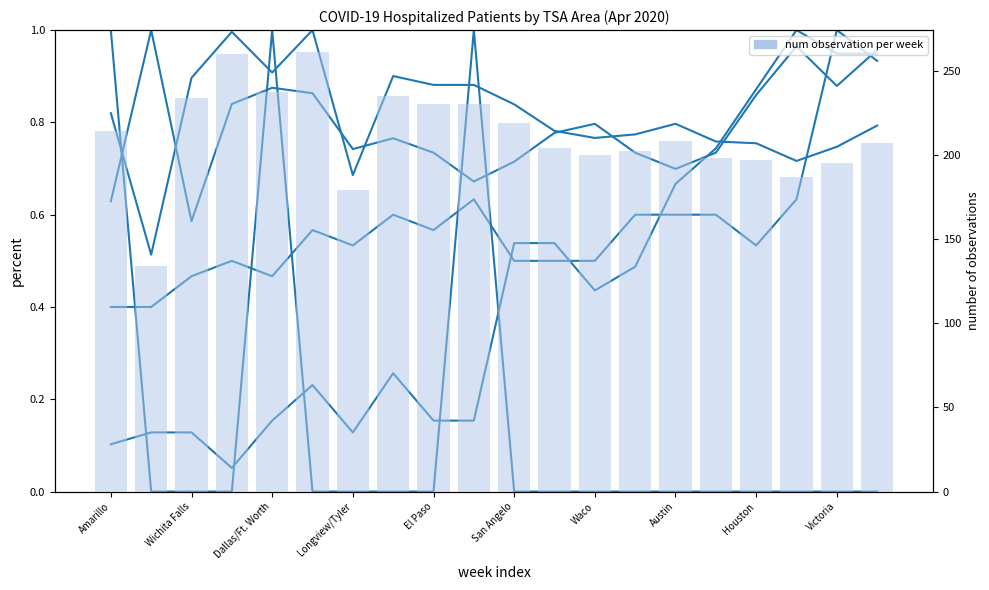

Reading right to left, list all the values displayed in this chart.

Dallas/Ft. Worth: 1.0	0.9	1.0	0.9	0.7	0.7	0.7	0.8	0.8	0.7	0.7	0.7	0.8	0.7	0.9	0.9	0.8	0.6	1.0	0.6
Houston: 0.8	0.7	0.7	0.8	0.8	0.8	0.8	0.8	0.8	0.8	0.9	0.9	0.9	0.7	1.0	0.9	1.0	0.9	0.5	0.8
Lubbock: 0.9	1.0	0.6	0.5	0.6	0.6	0.6	0.5	0.5	0.5	0.6	0.6	0.6	0.5	0.6	0.5	0.5	0.5	0.4	0.4
Amarillo: 0.9	0.9	1.0	0.9	0.7	0.7	0.5	0.4	0.5	0.5	0.2	0.2	0.3	0.1	0.2	0.2	0.1	0.1	0.1	0.1
Wichita Falls: 0.0	0.0	0.0	0.0	0.0	0.0	0.0	0.0	0.0	0.0	1.0	0.0	0.0	0.0	0.0	1.0	0.0	0.0	0.0	1.0
Houston (bar): 207.0	195.0	187.0	197.0	198.0	208.0	202.0	200.0	204.0	219.0	230.0	230.0	235.0	179.0	261.0	237.0	260.0	234.0	134.0	214.0